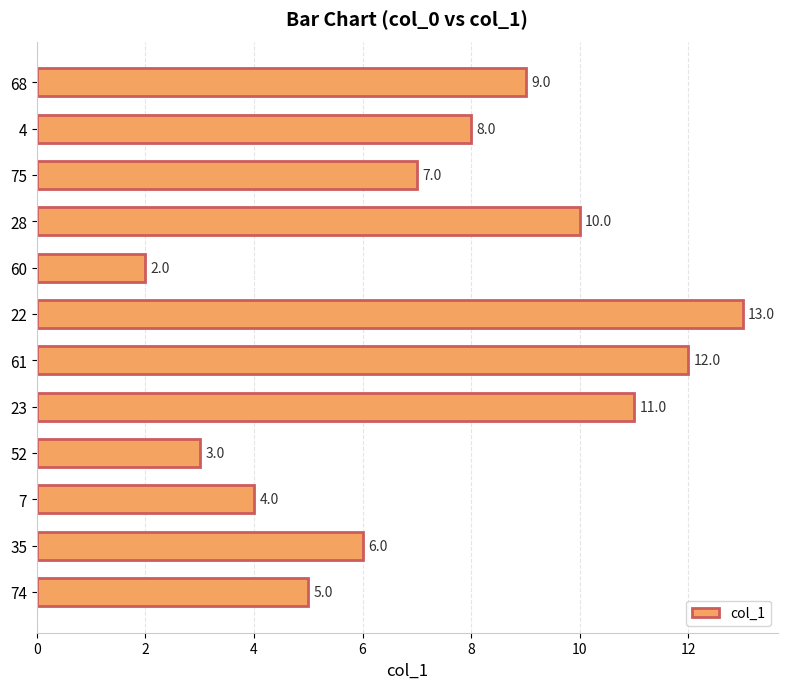

Reading bottom to top, extract all data points from this chart.

5.0	6.0	4.0	3.0	11.0	12.0	13.0	2.0	10.0	7.0	8.0	9.0